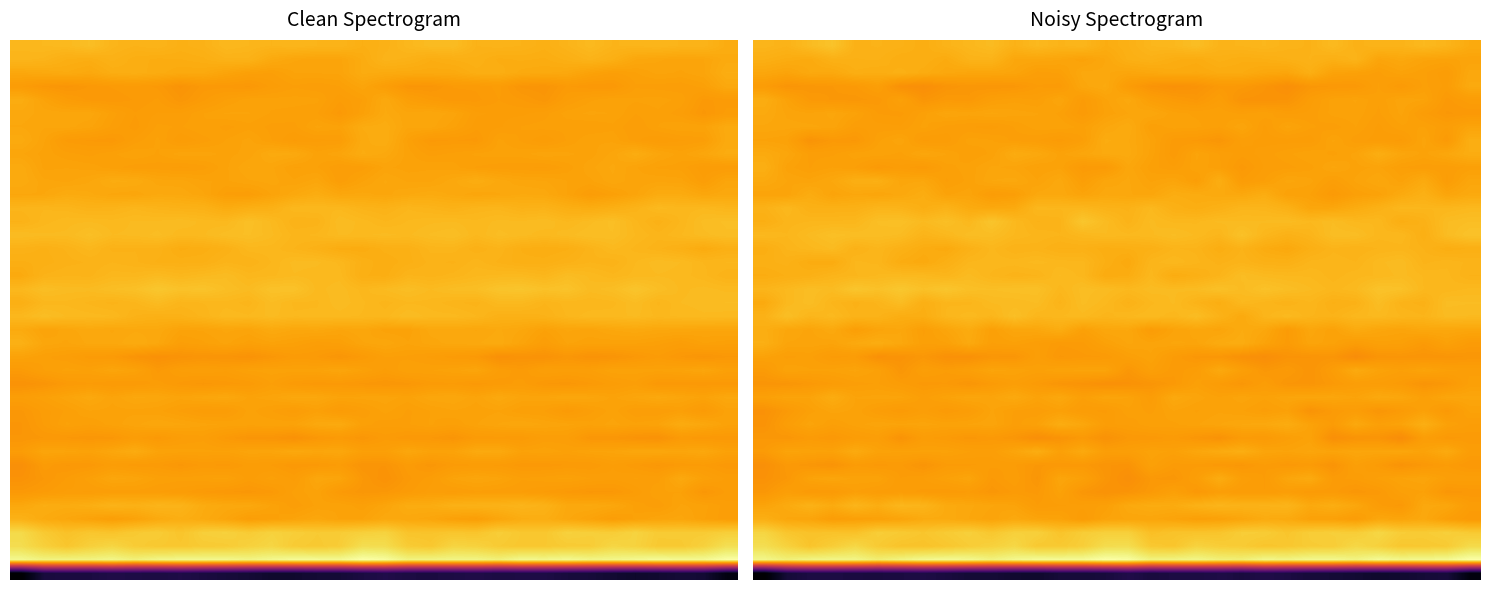

What is the lowest value of the 30 series?

-9.6